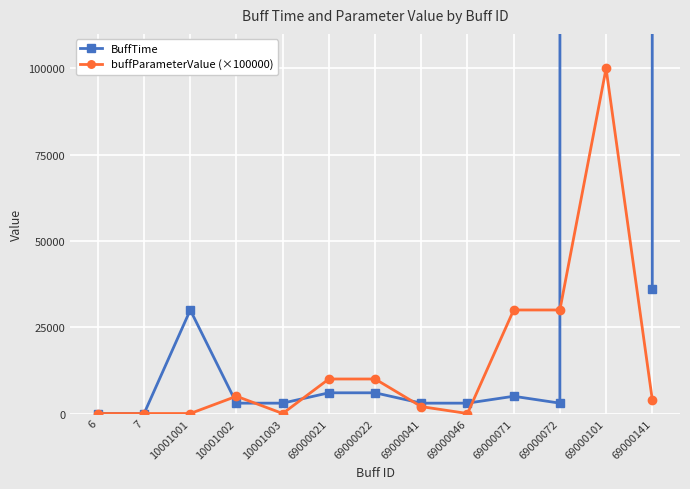

Which series has the largest total across all categories?

BuffTime